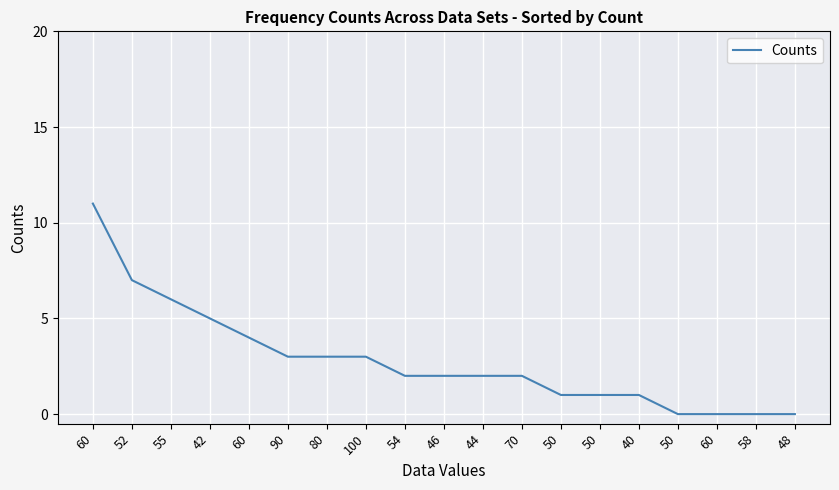

Does the chart have visible grid lines?

Yes